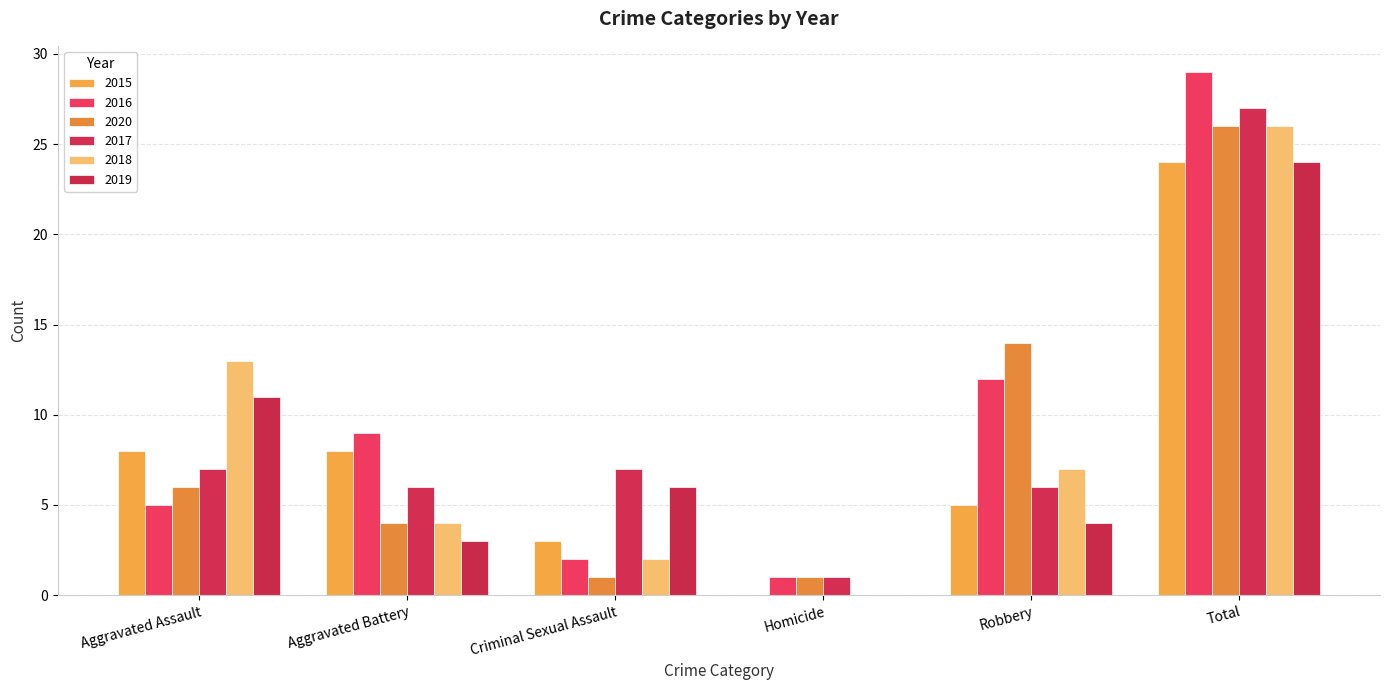

What is the sum of all 2015 values?

48